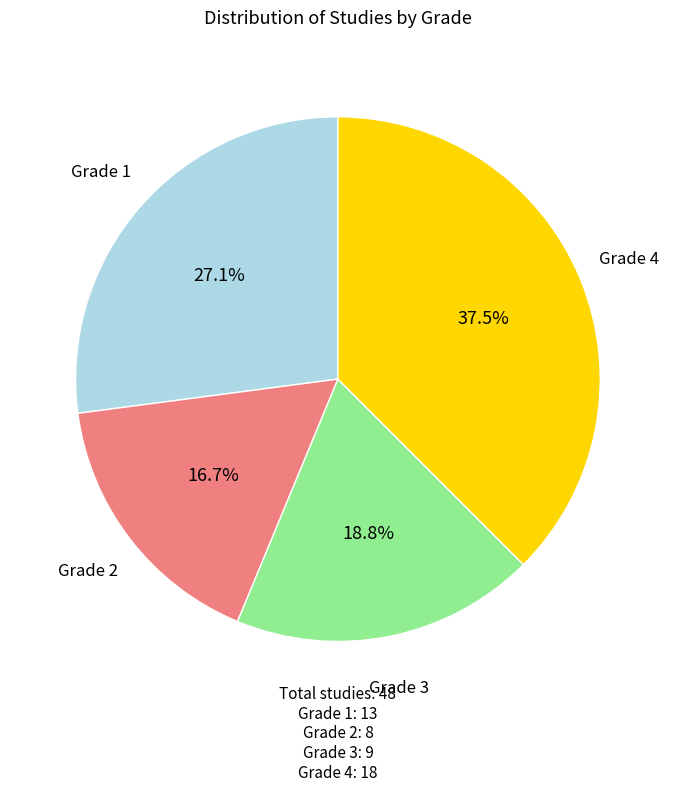

Does Grade 3 represent more than half of the total?

No